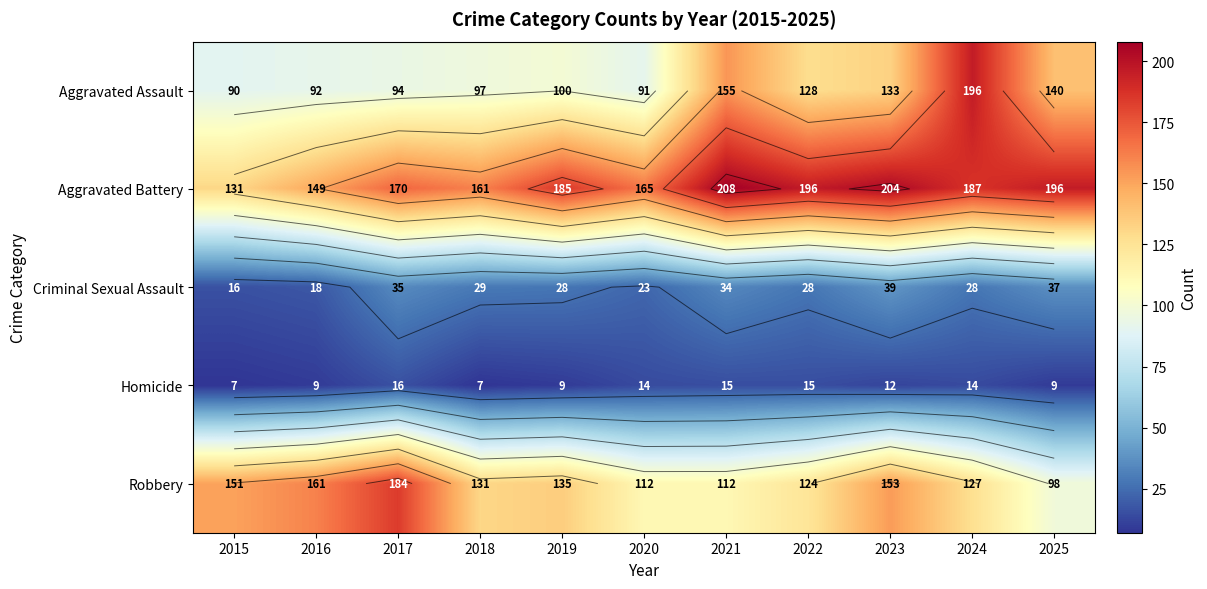

Count the Homicide values in the range 9 to 15.

8